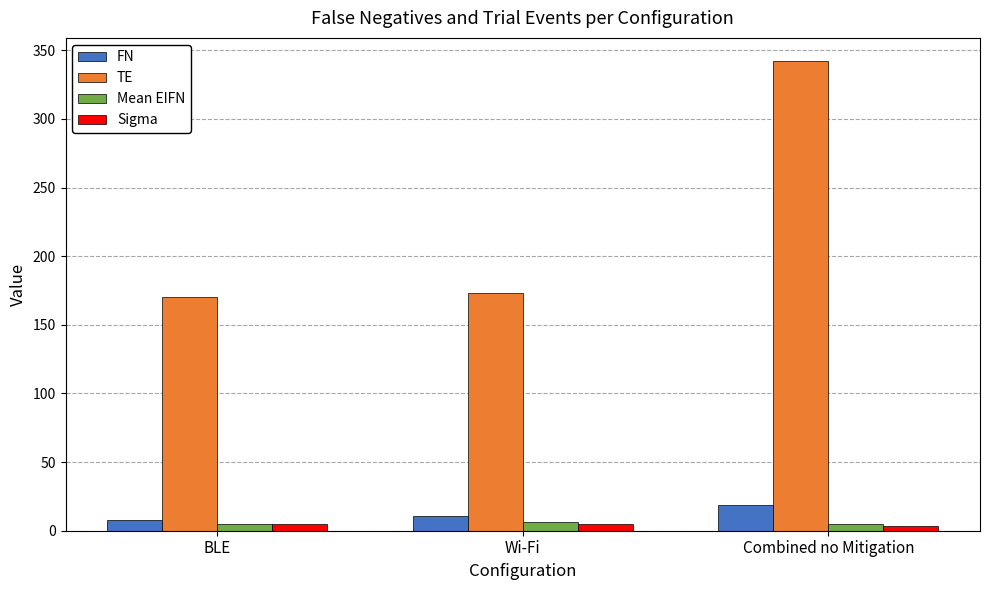

What is the sum of all Sigma values?

13.7